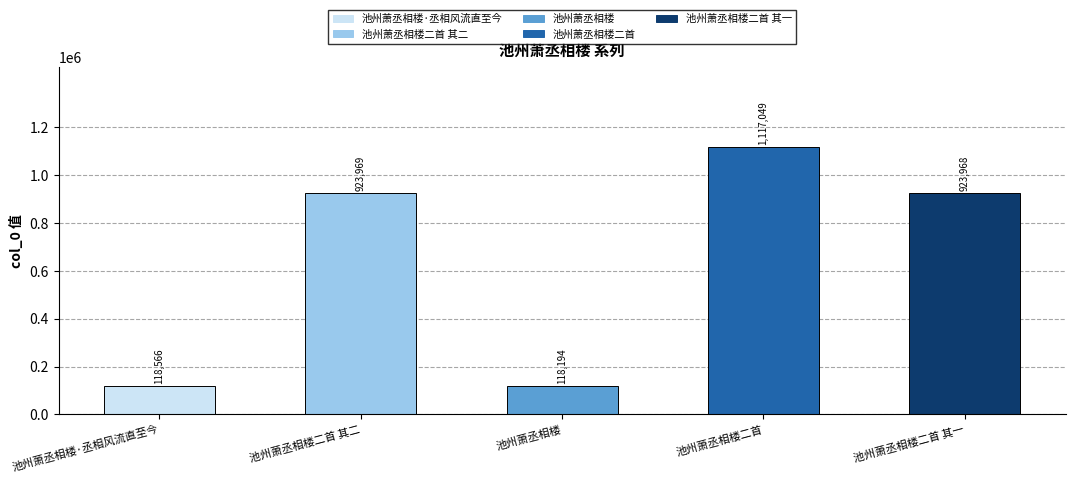

Rank the categories by value from highest to lowest.

池州萧丞相楼二首, 池州萧丞相楼二首 其二, 池州萧丞相楼二首 其一, 池州萧丞相楼·丞相风流直至今, 池州萧丞相楼